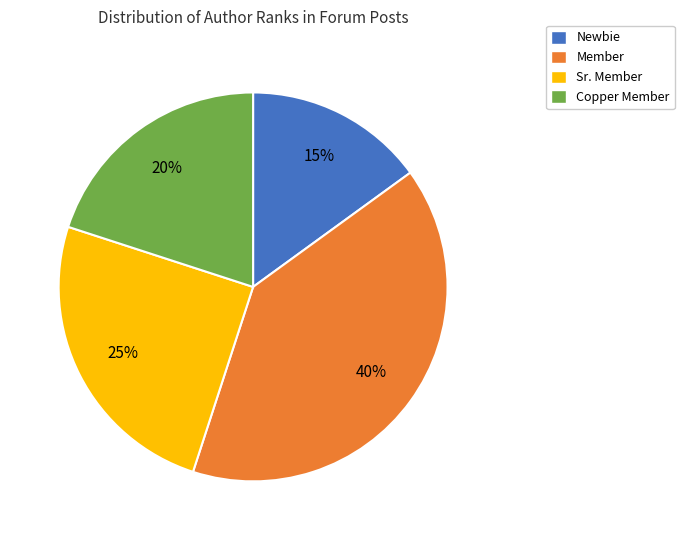

Does Newbie account for over 50% of the chart?

No